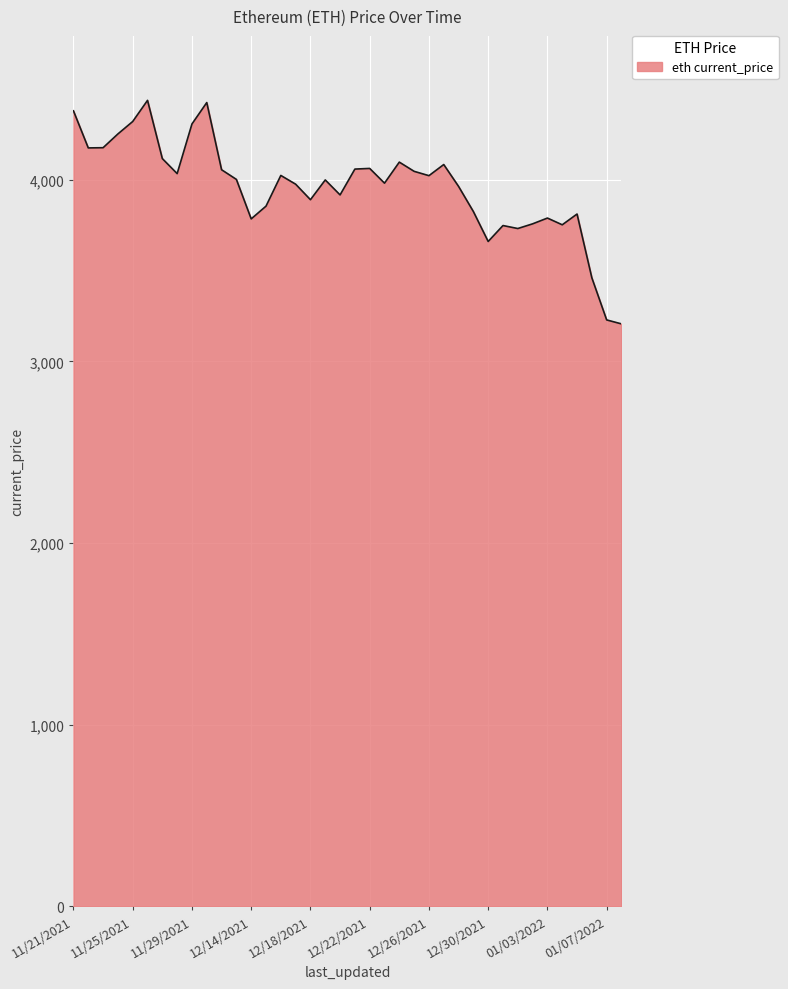

True or false: there are more than 0 points higher than both neighbors.

True